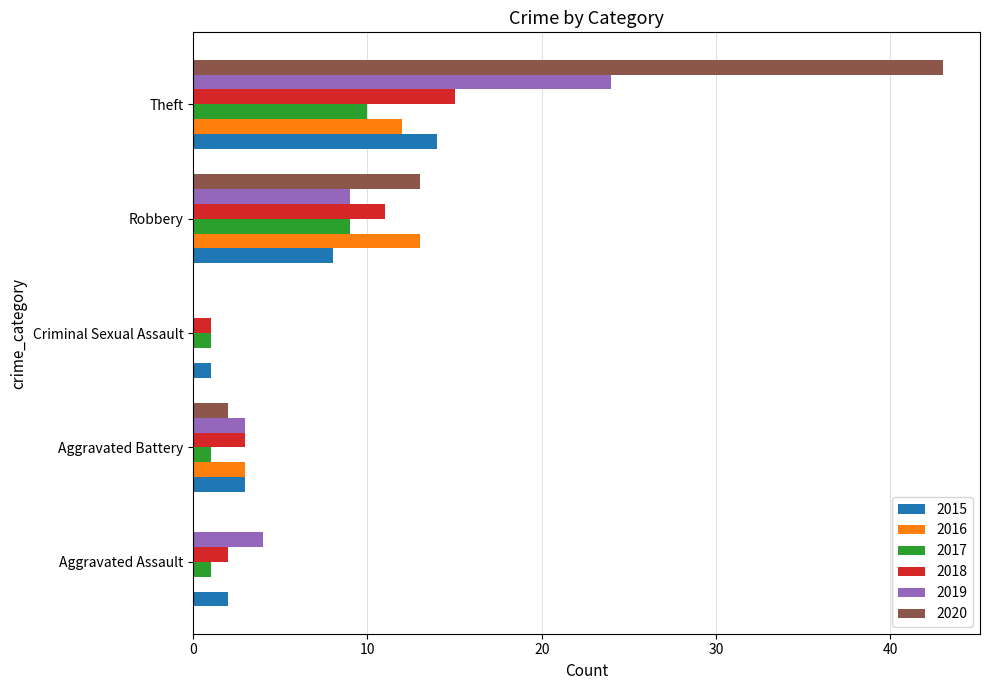

Is the value of 2017 at Aggravated Battery greater than the value of 2020 at Criminal Sexual Assault?

Yes